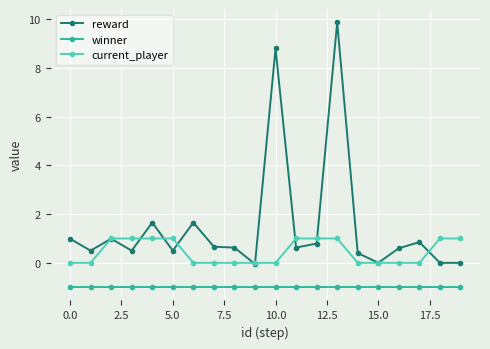

True or false: reward and winner cross at least once.

False